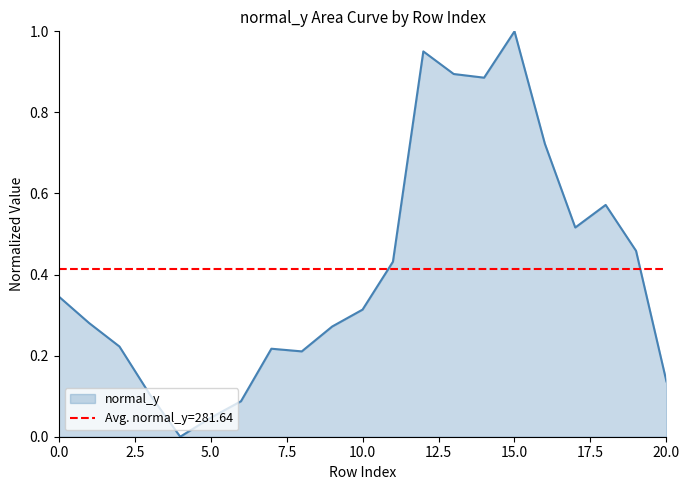

Which category has the highest value in the normal_y series?

15.0